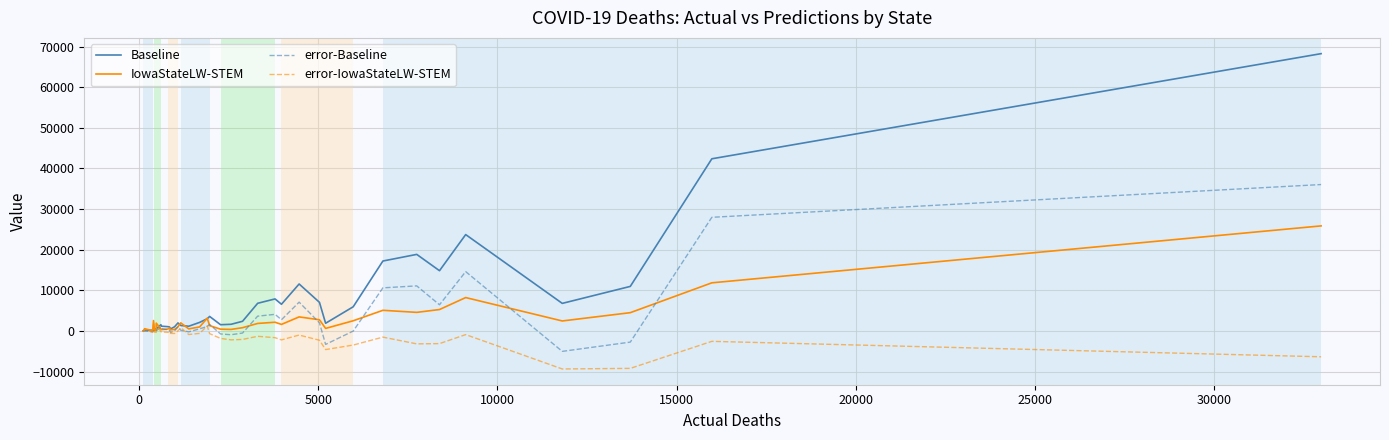

Which series has the widest spread of values?

Baseline